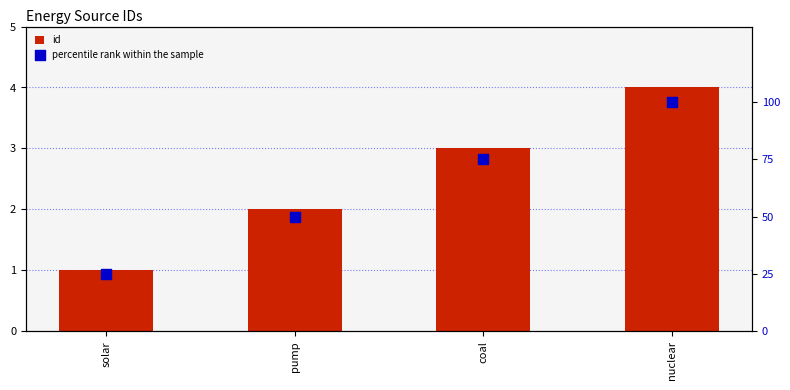

Which series has the largest total across all categories?

percentile rank within the sample